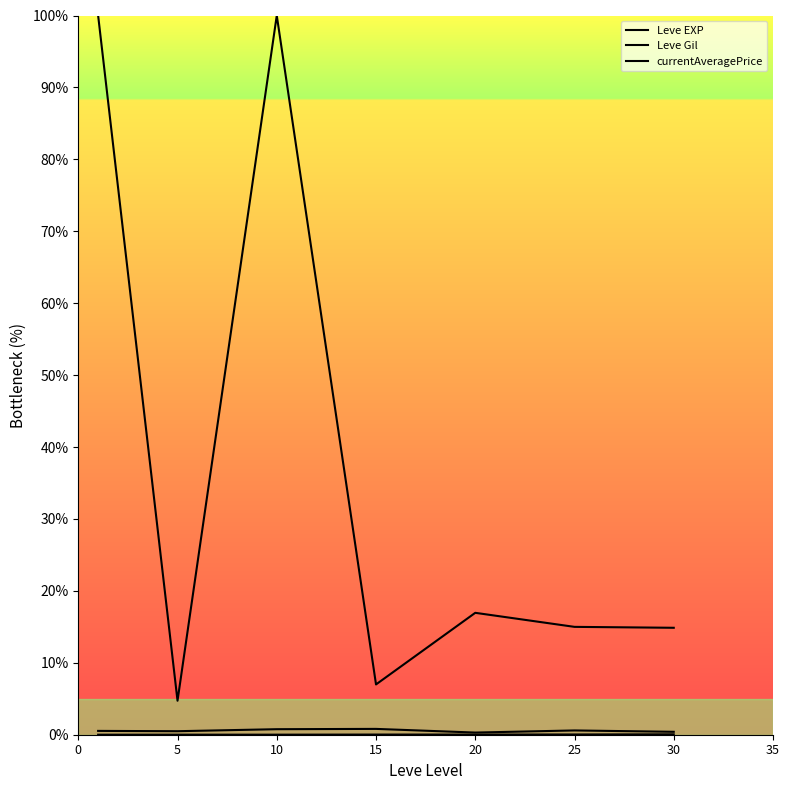

At which category is the sum across all series the highest?

10